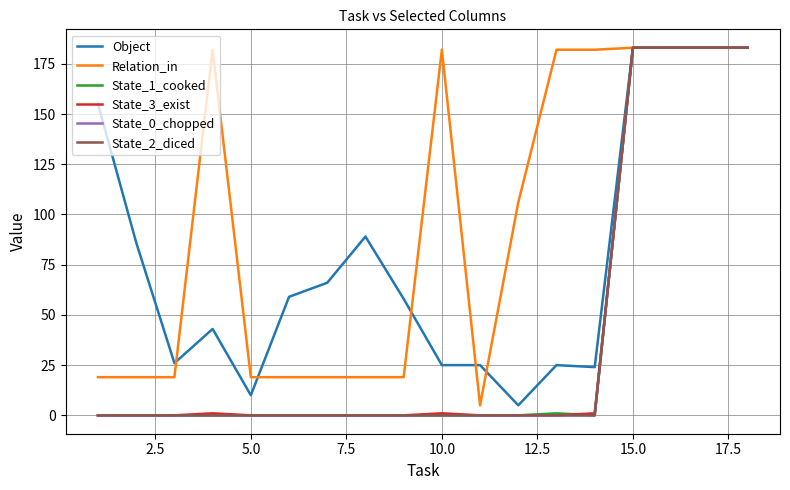

Does the chart display data point markers on the line(s)?

No